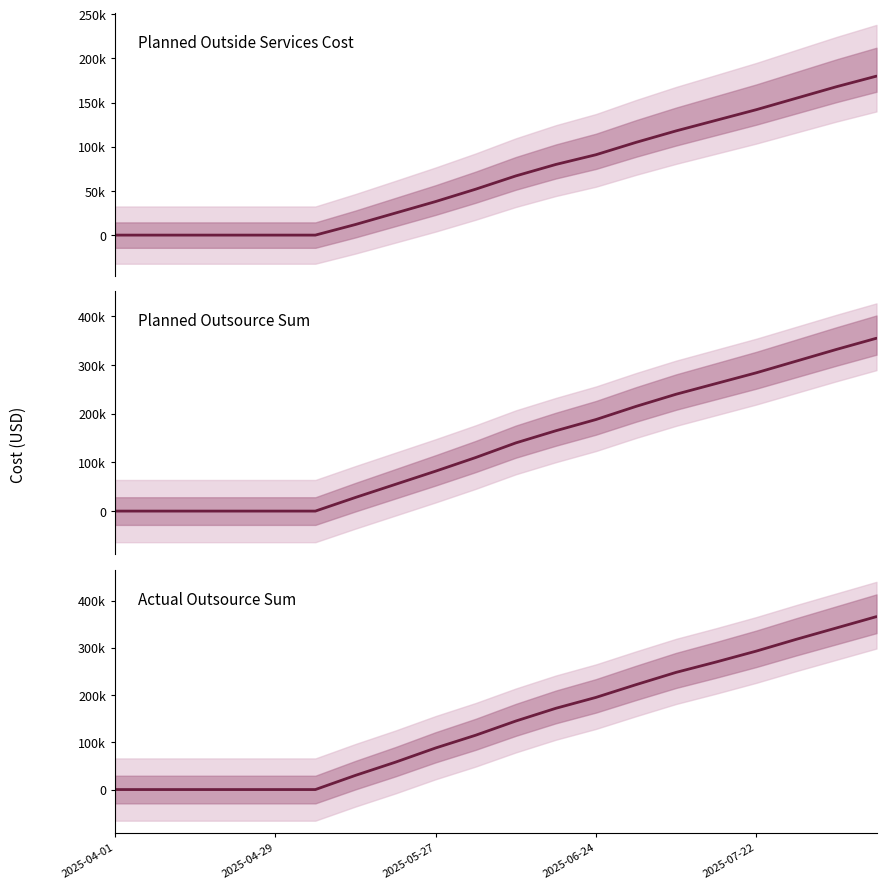

True or false: Planned Outsource Sum and Actual Outsource Sum cross at least once.

False